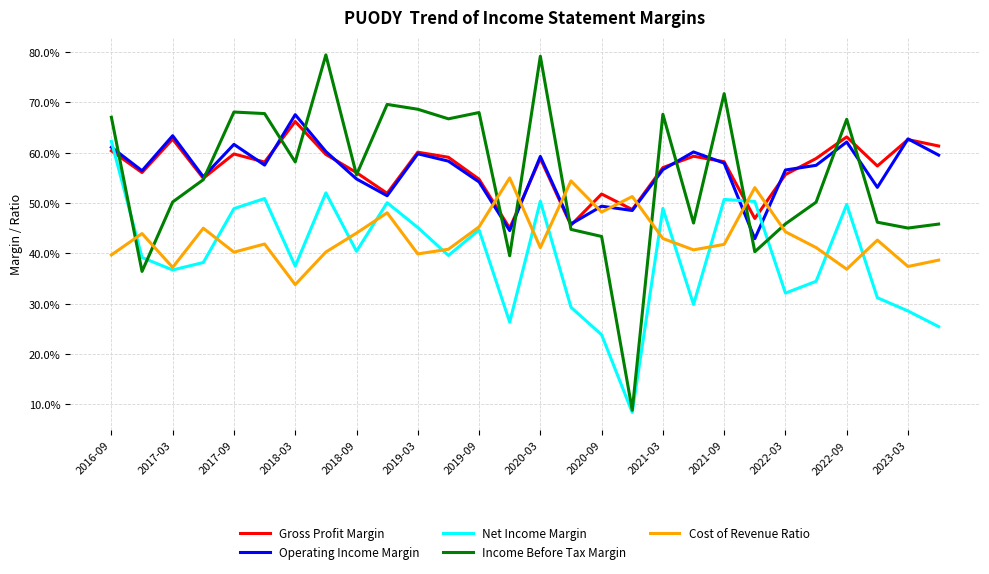

How many times do Net Income Margin and Gross Profit Margin cross each other?

3